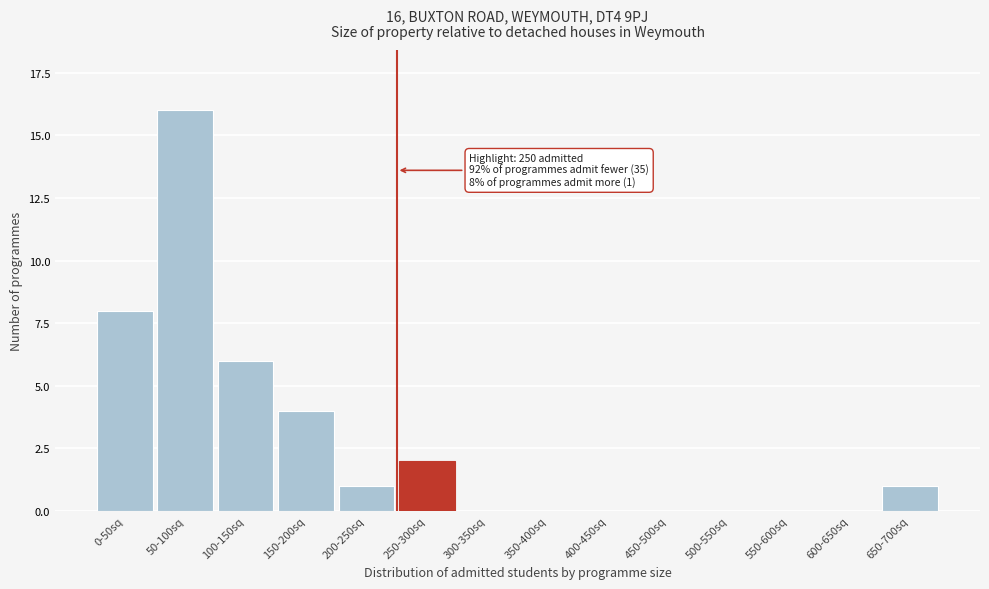

Reading left to right, list all the values displayed in this chart.

0-50sq=8	50-100sq=16	100-150sq=6	150-200sq=4	200-250sq=1	250-300sq=2	300-350sq=0	350-400sq=0	400-450sq=0	450-500sq=0	500-550sq=0	550-600sq=0	600-650sq=0	650-700sq=1